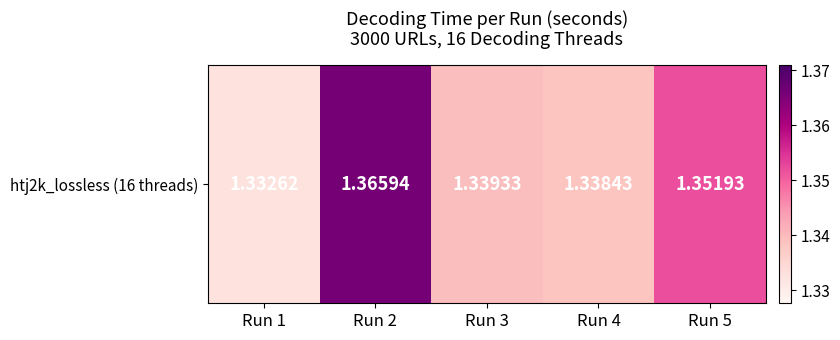

Reading left to right, transcribe all the data shown in this chart.

1.3	1.4	1.3	1.3	1.4